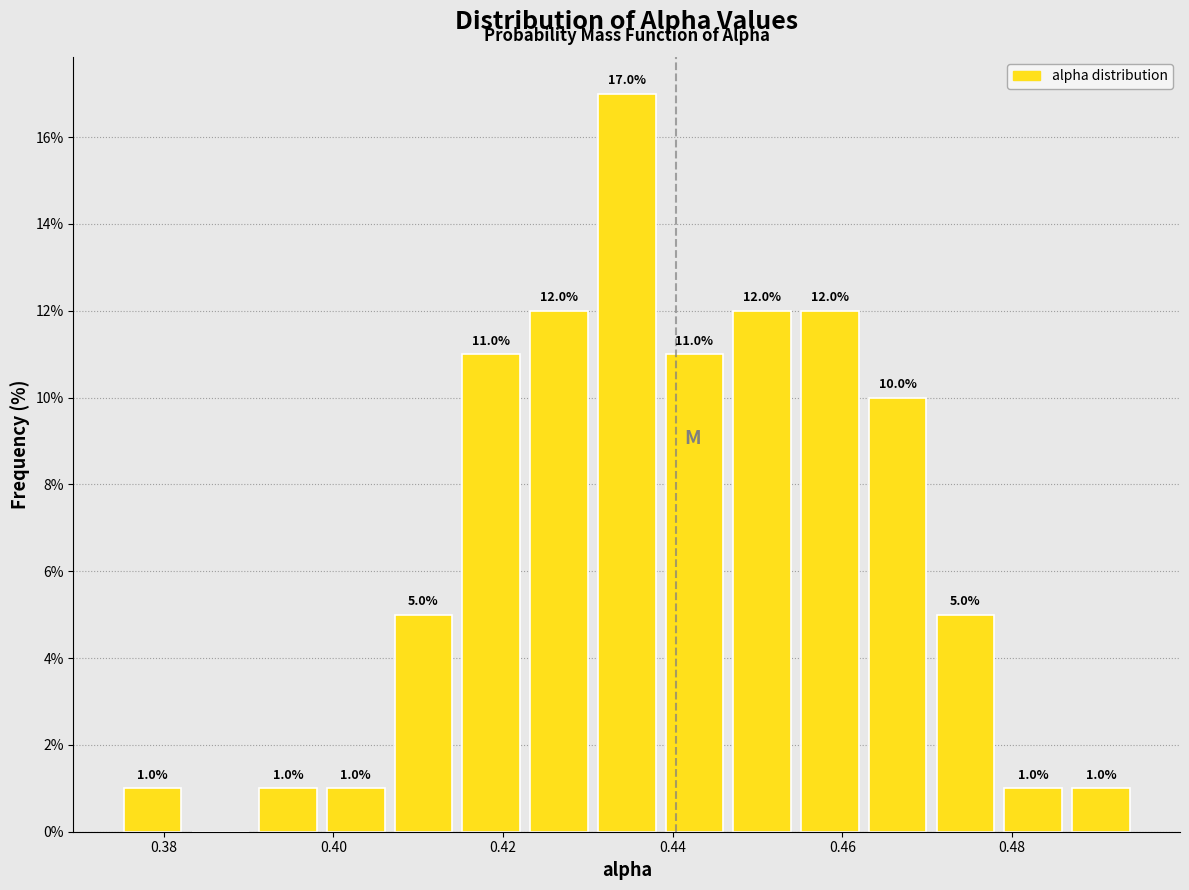

Around what value on the x-axis is the tallest bar? Give the approximate position of its centre, as read against the axis.

0.434